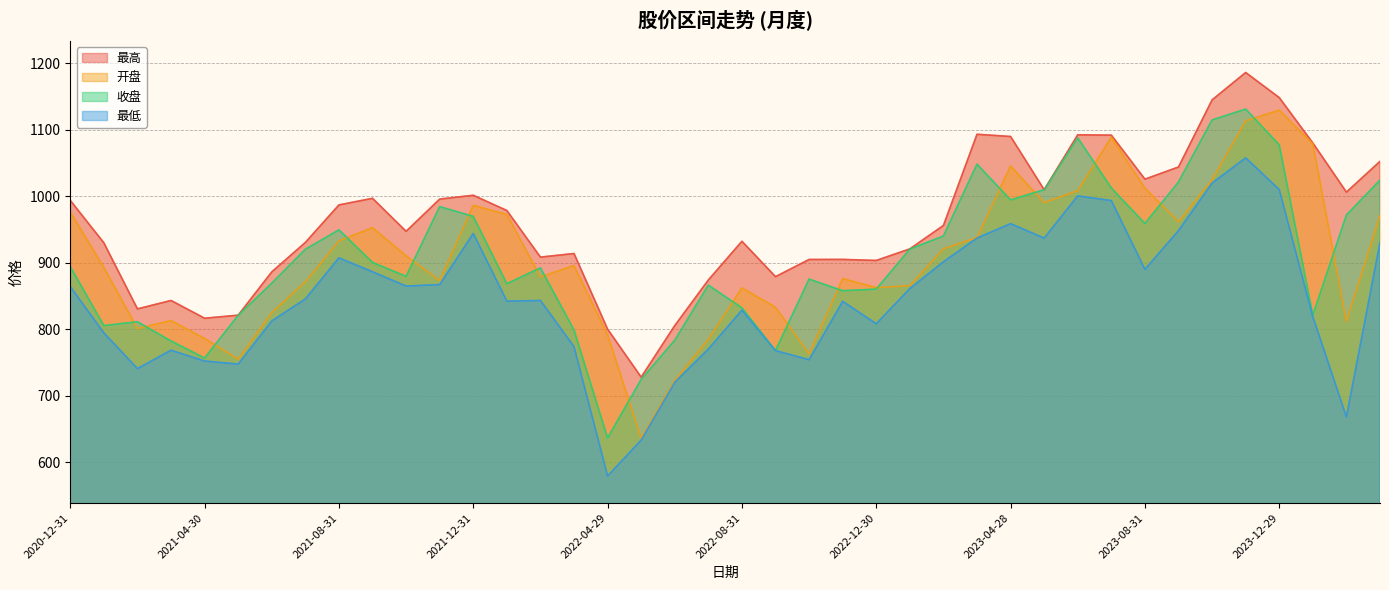

The value of 开盘 at 2022-10-31 is 1285.6. True or false?

False